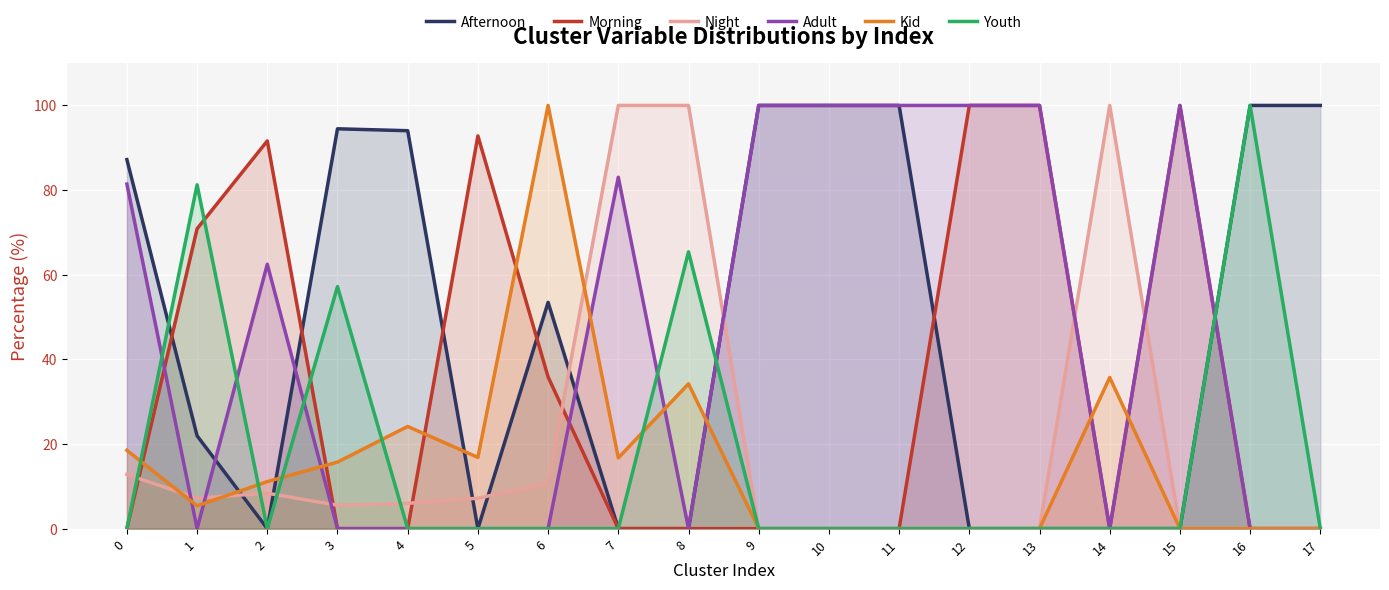

How many categories are shown in the chart?

18